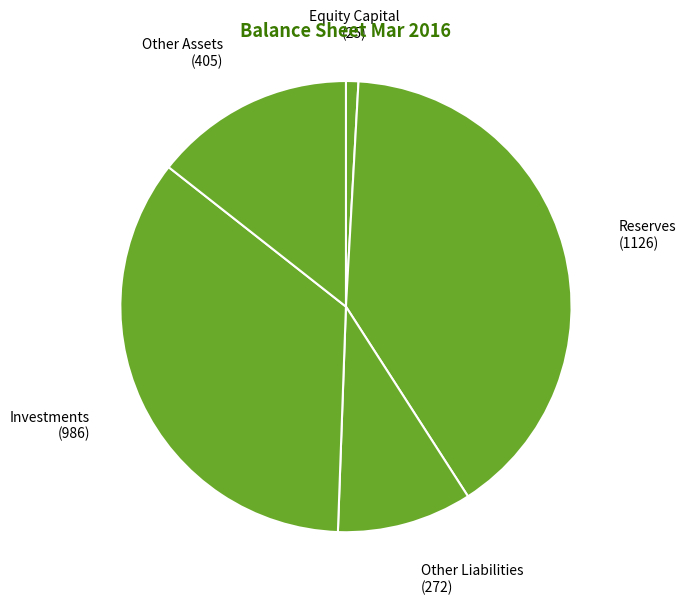

Which slice is the smallest?

Equity Capital